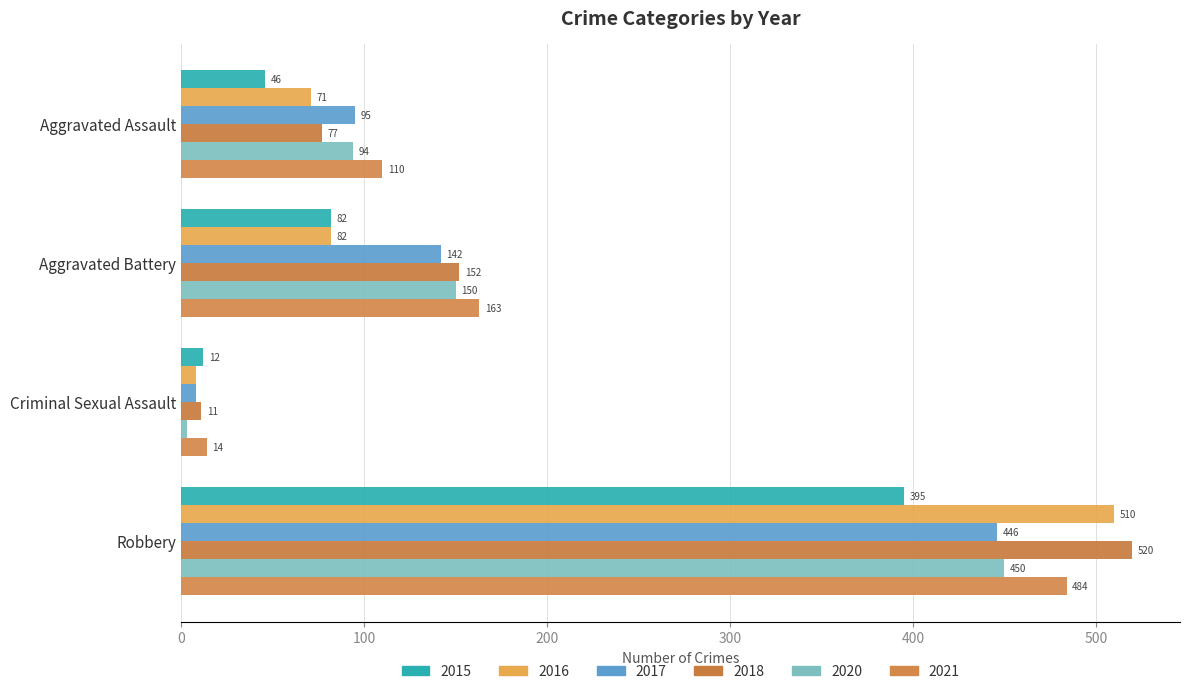

What is the difference between the highest and lowest values at Criminal Sexual Assault?

11